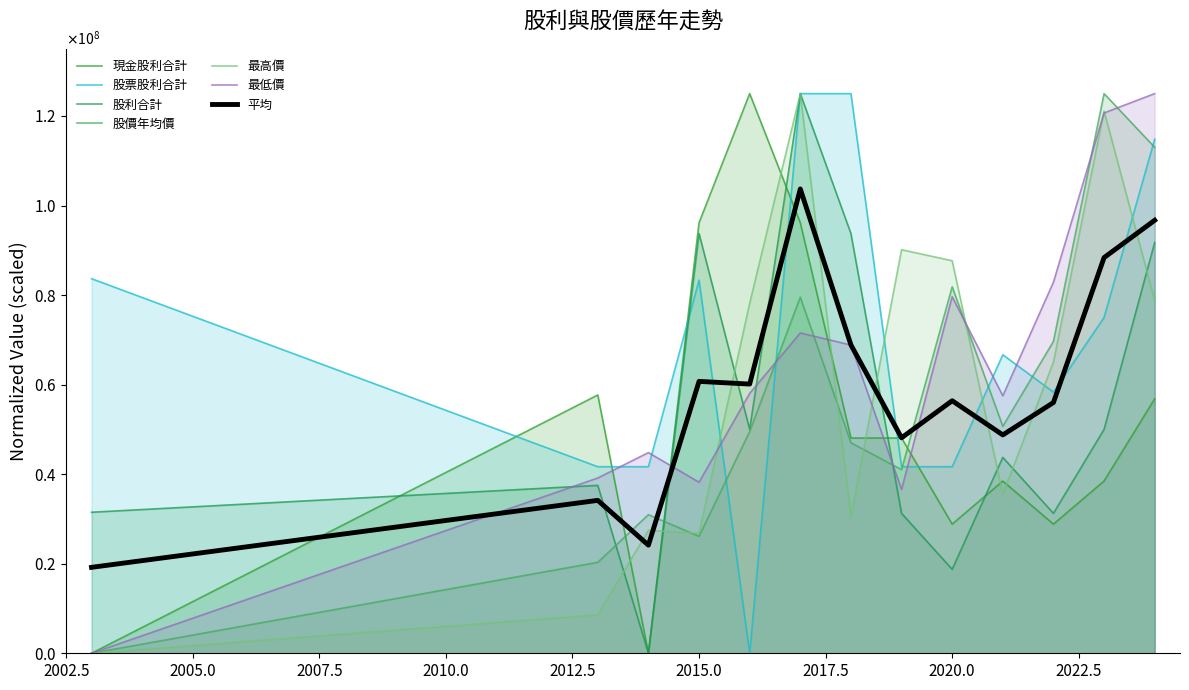

List the series in order of their peak value, lowest first.

現金股利合計, 股票股利合計, 股利合計, 股價年均價, 最高價, 最低價